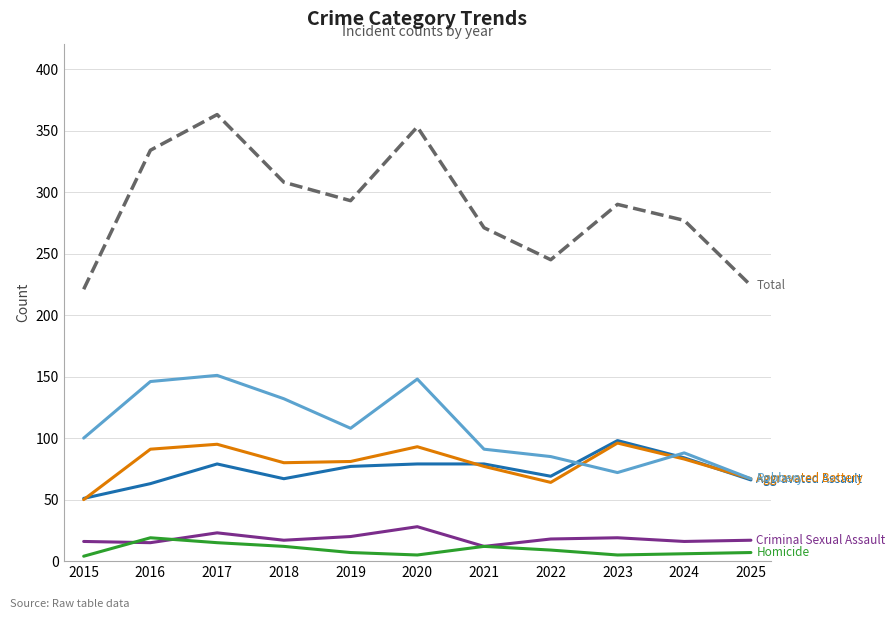

Which category has the highest value across all series?

2017